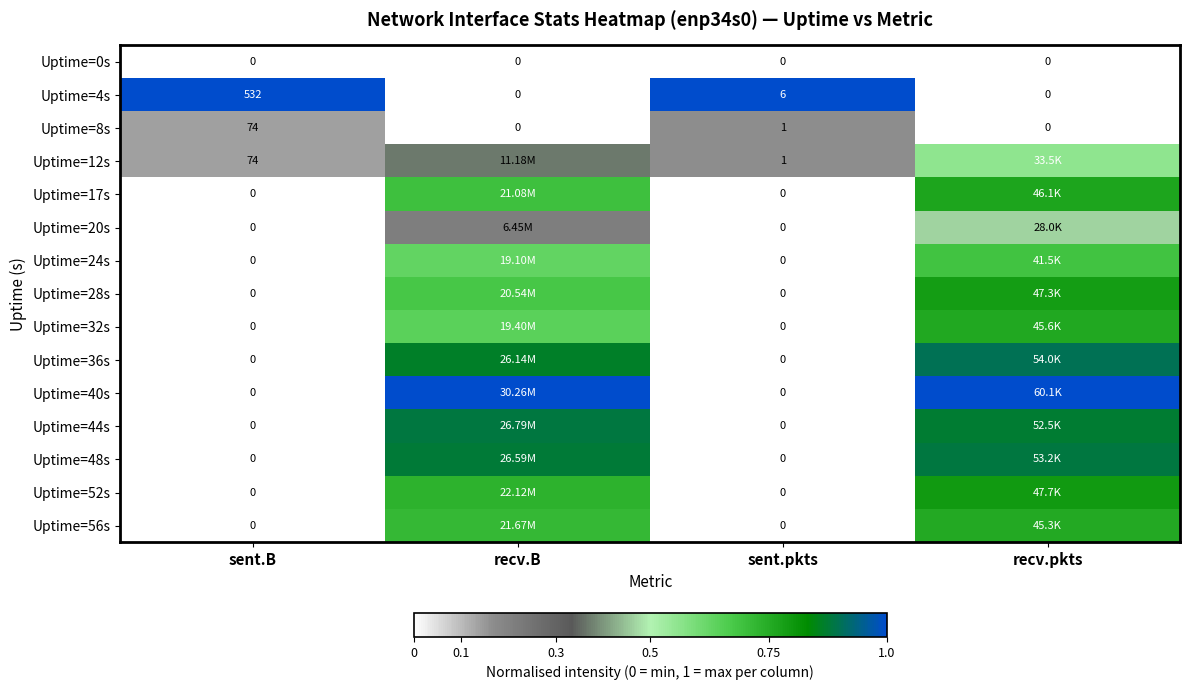

Which category has the highest value in the Uptime=4s series?

sent.B